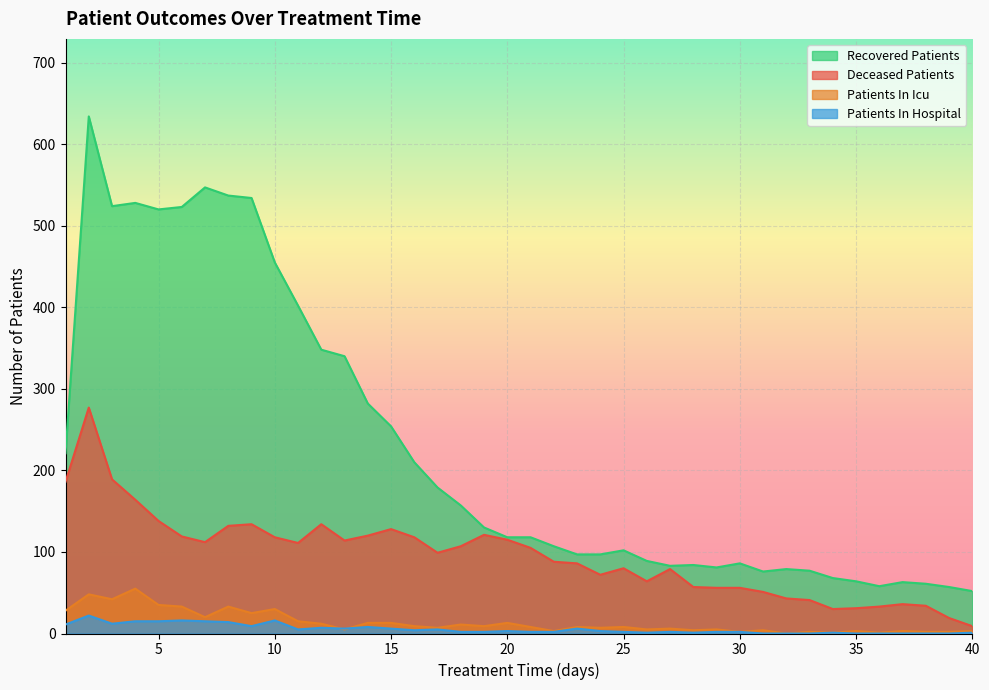

At which category does patients_in_hospital reach its first local valley?

3